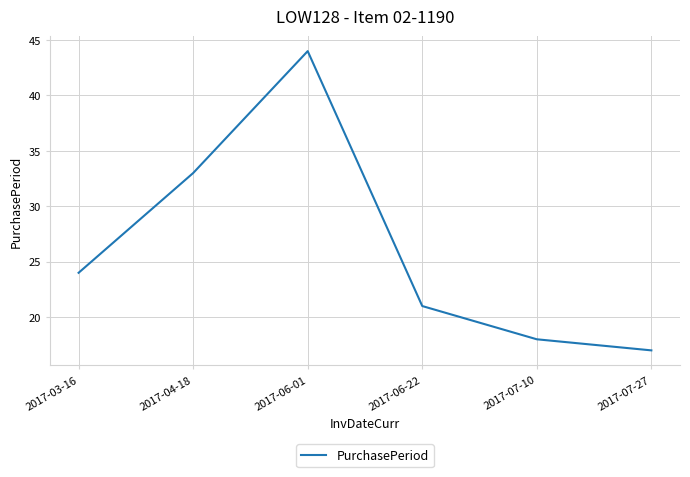

How many lines are shown in the chart?

1